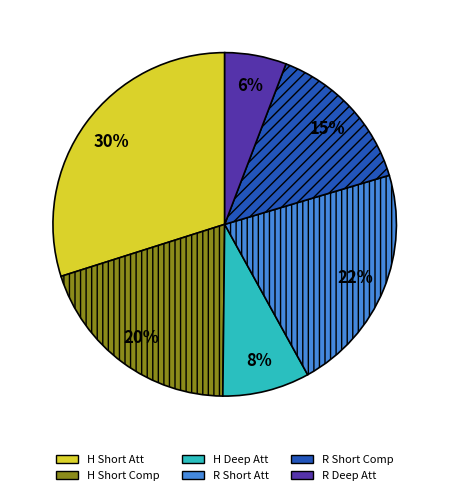

Which has a higher value, R Short Comp or H Short Comp?

H Short Comp